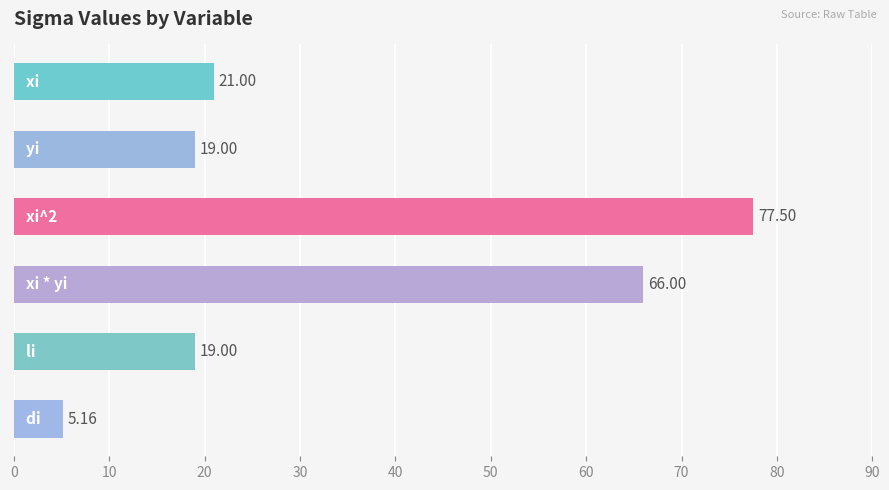

What is the difference between the maximum and minimum values?

72.3